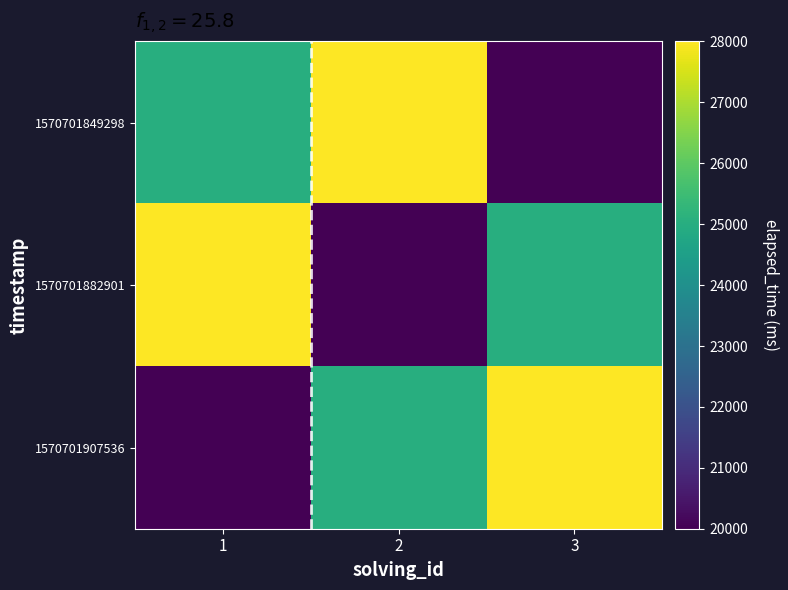

Reading left to right, extract all data points from this chart.

1570701849298: 1=25000	2=28000	3=20000
1570701882901: 1=28000	2=20000	3=25000
1570701907536: 1=20000	2=25000	3=28000